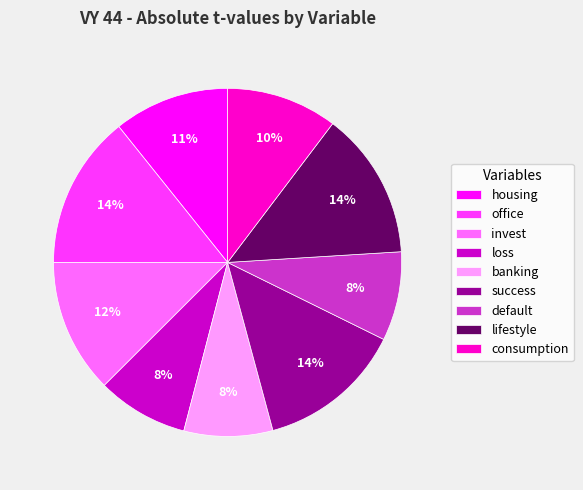

Approximately how many times larger is the value at loss compared to success?

0.6